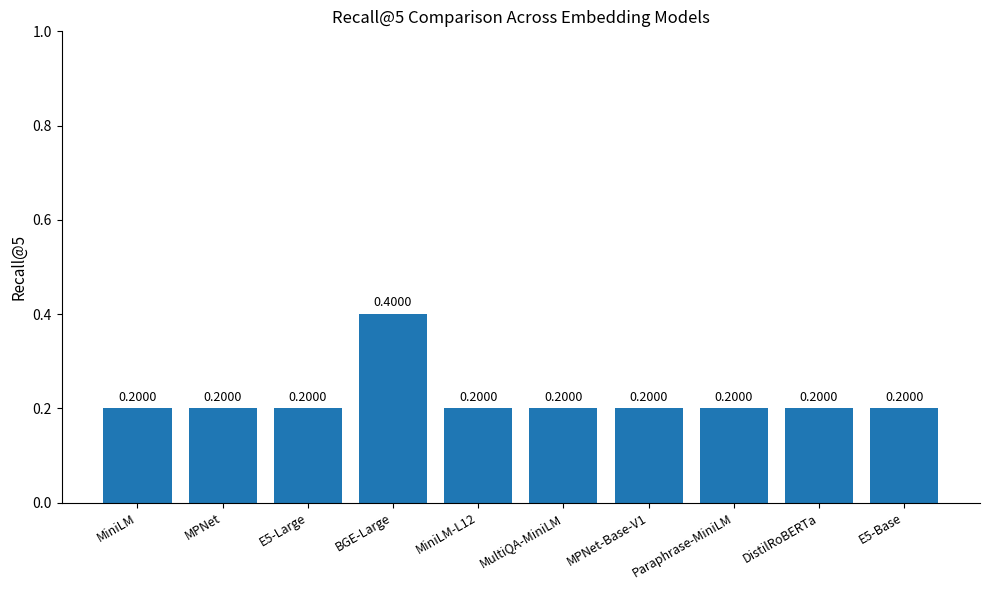

Count the number of categories in the chart.

10